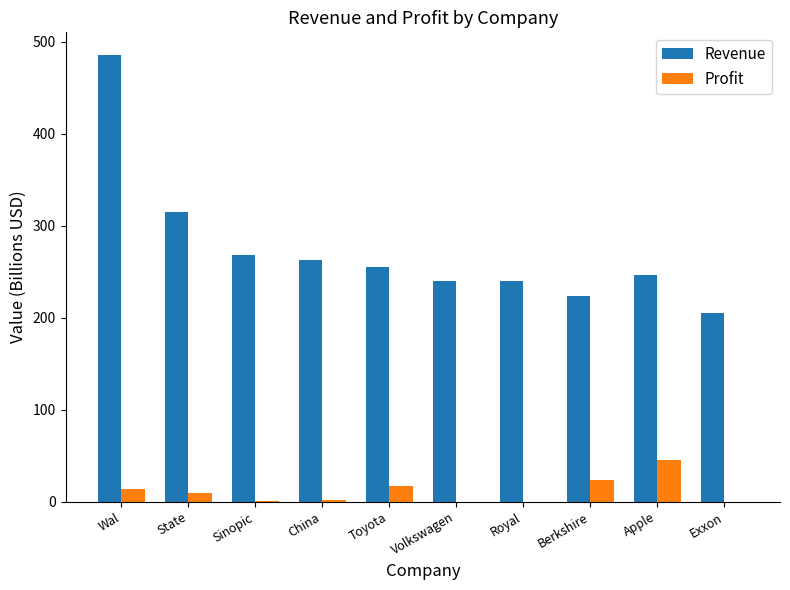

What is the highest value of the Profit series?

45.7